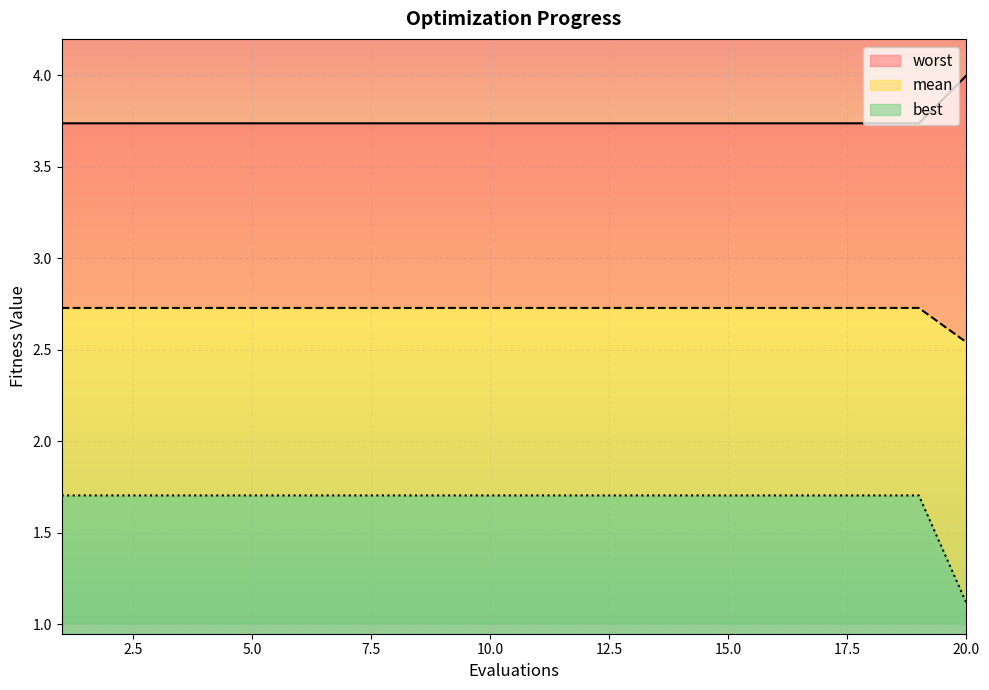

What are all the series names shown in the legend?

worst, mean, best